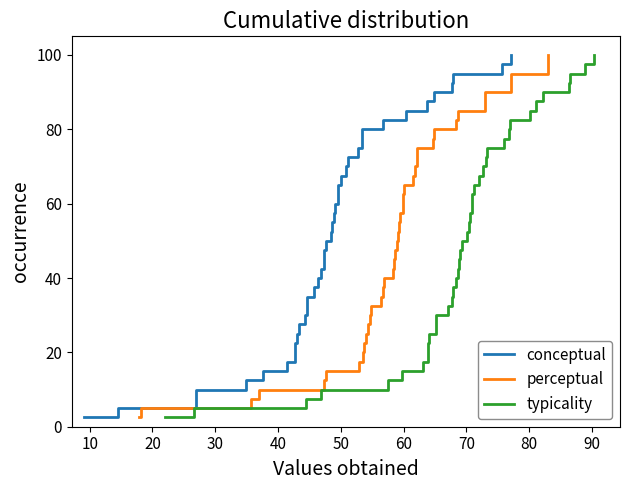

True or false: conceptual has more than 1 interior local peaks.

False